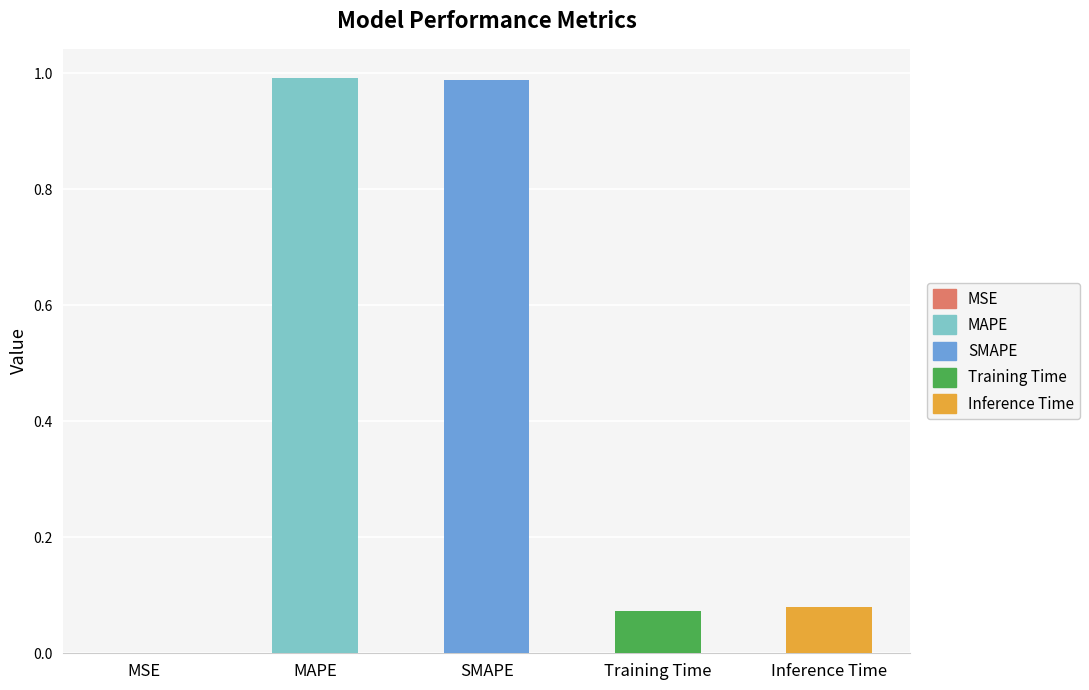

Reading left to right, list all the values displayed in this chart.

MSE=0.0	MAPE=1.0	SMAPE=1.0	Training Time=0.1	Inference Time=0.1